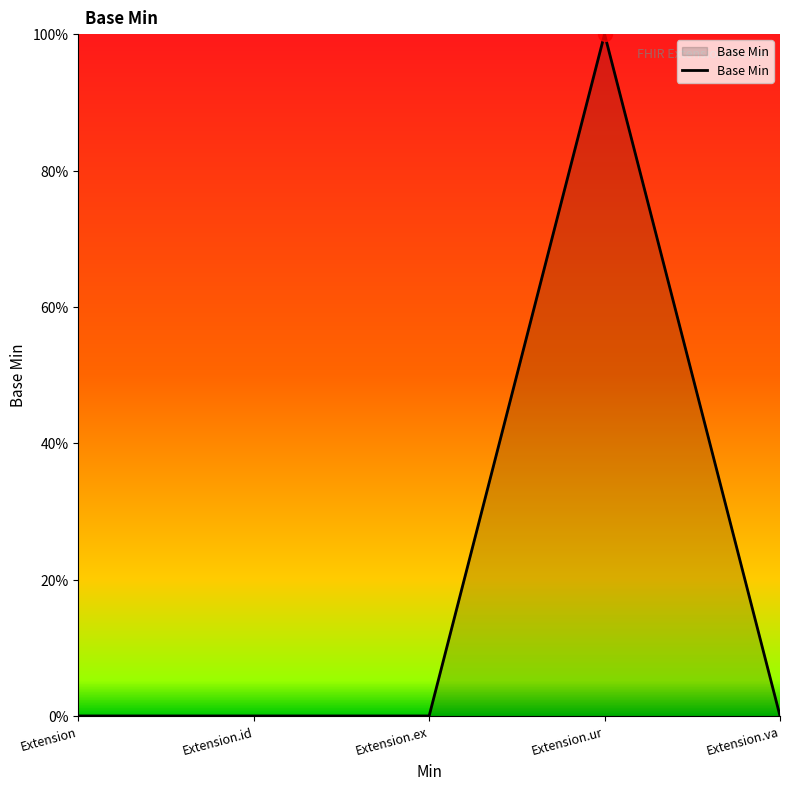

What position from the left is Extension.id?

2